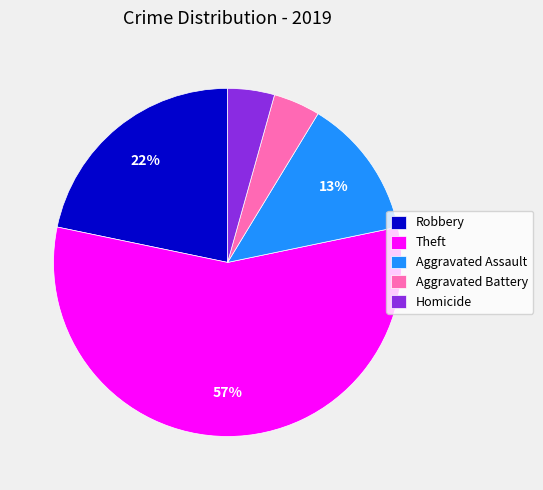

Combined, do Homicide and Aggravated Assault account for over 50%?

No